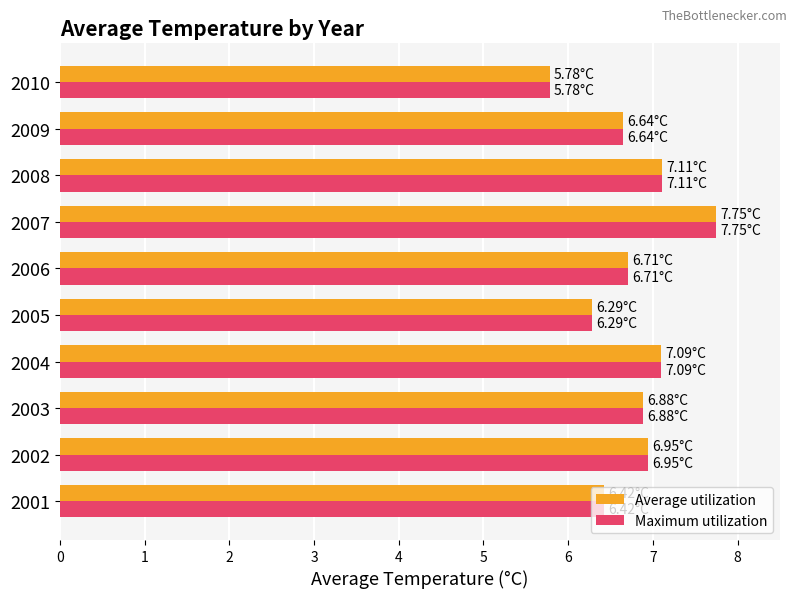

What is the difference between the Average utilization values at 2010 and 2004?

1.3